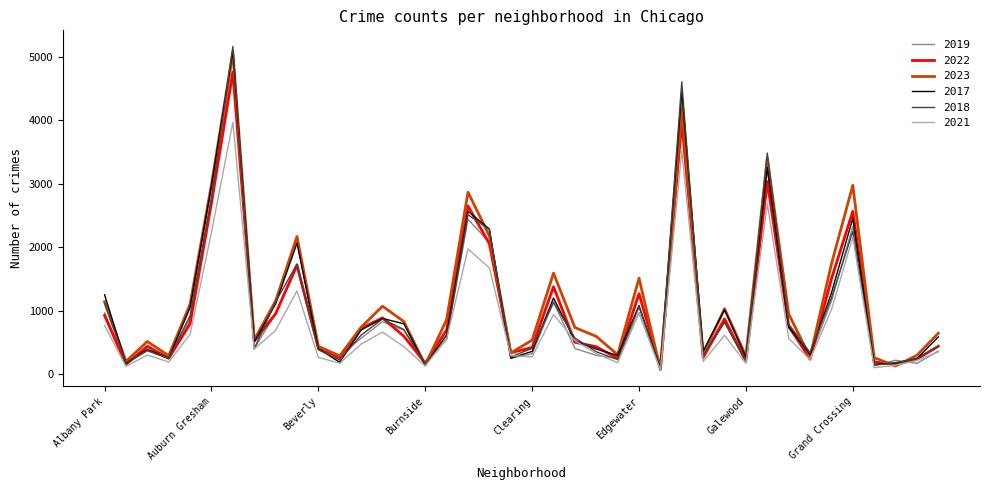

Which series has the widest spread of values?

2018